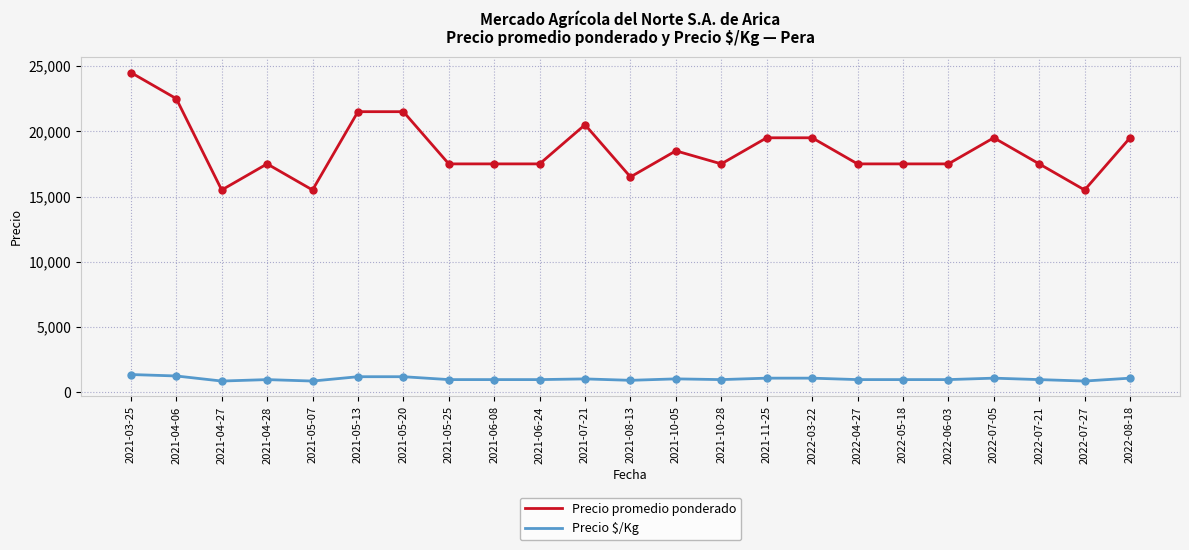

True or false: Precio promedio ponderado and Precio $/Kg cross at least once.

False